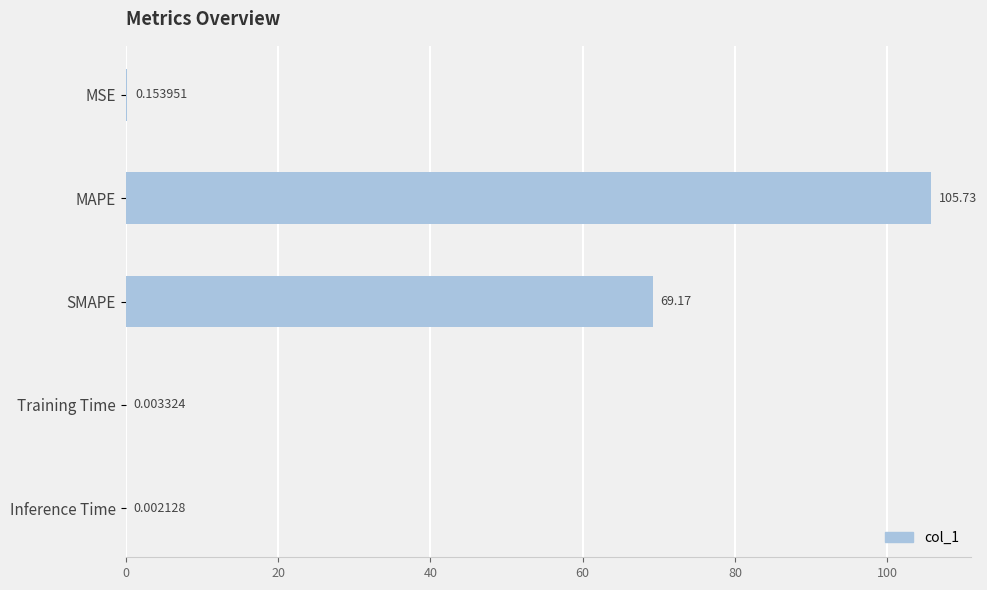

At which label is the value closest to 52?

SMAPE